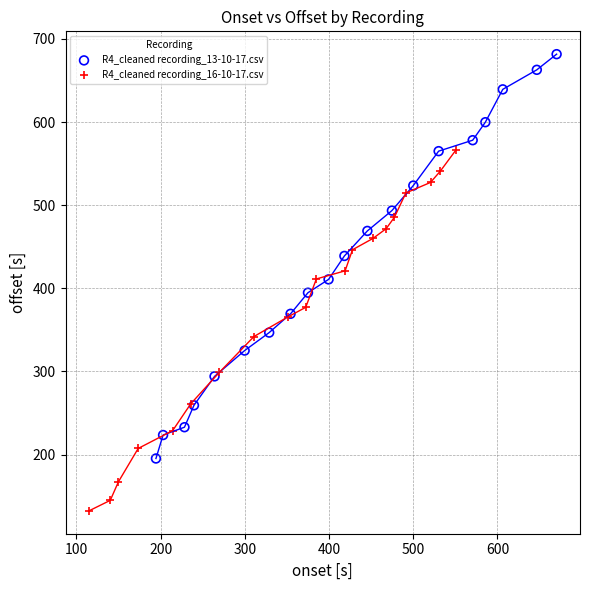

Which series contains the highest Y value?

R4_cleaned recording_13-10-17.csv